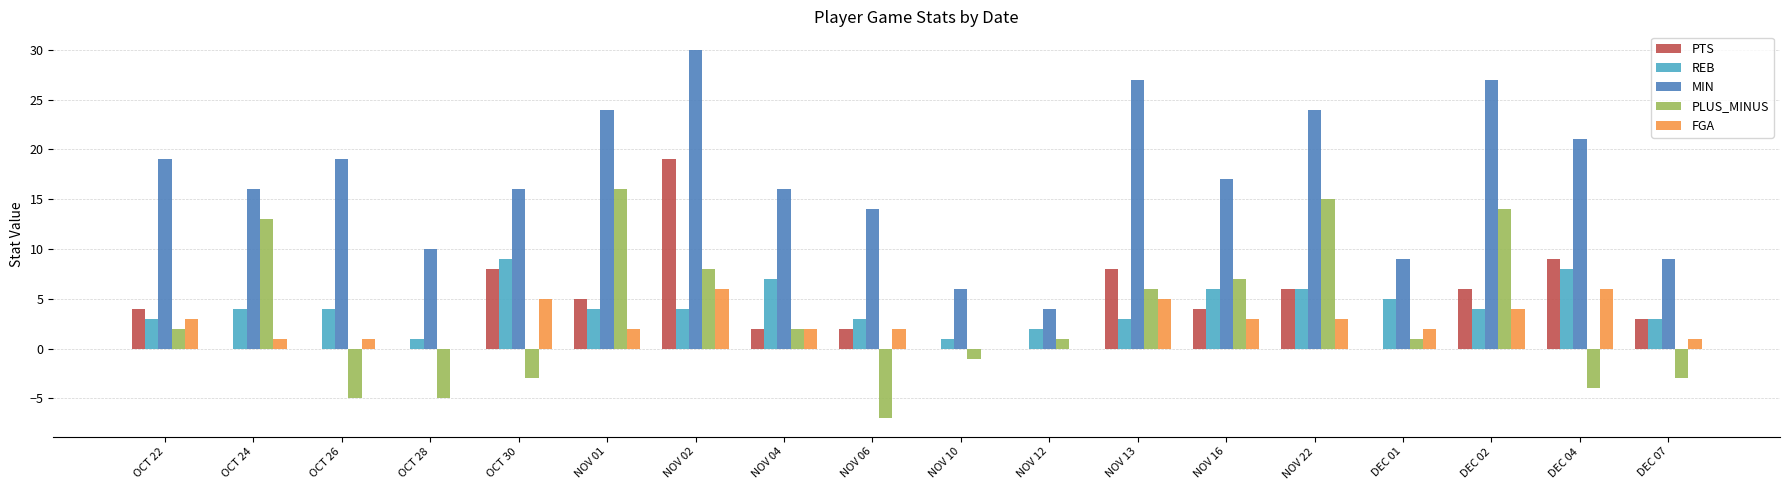

What is the maximum value for MIN?

30